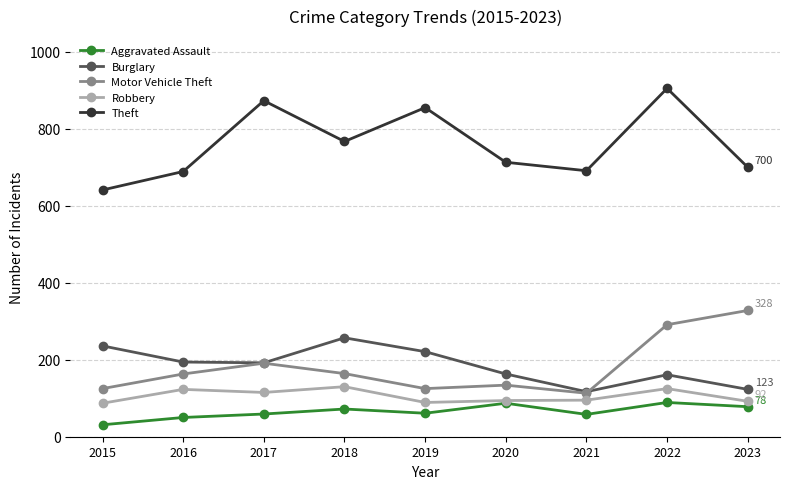

Which series changed the most between 2016 and 2023?

Motor Vehicle Theft